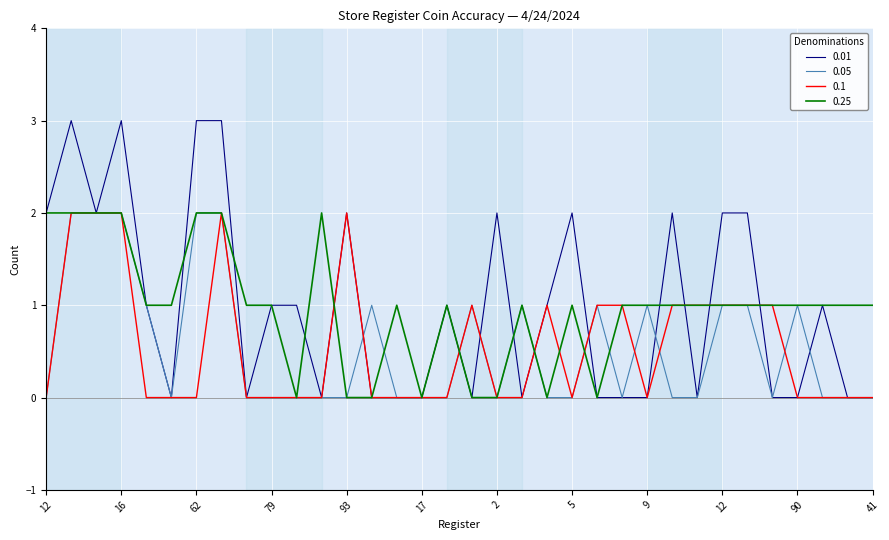

Does the chart have visible grid lines?

Yes